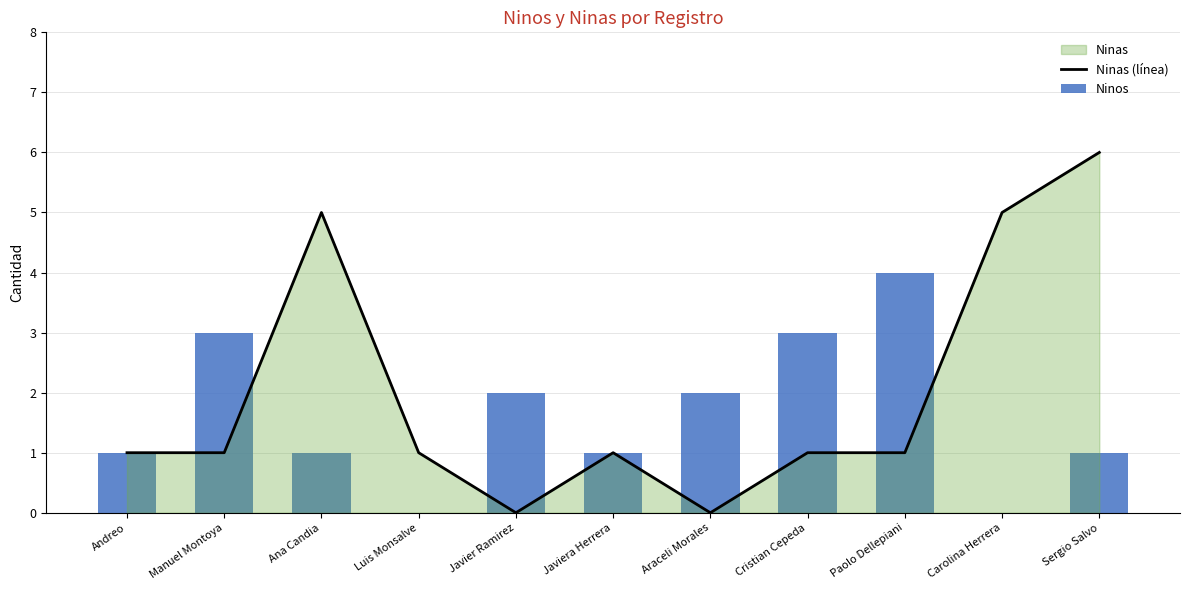

True or false: Ninas (línea) has a value of 0 at Javier Ramirez.

True